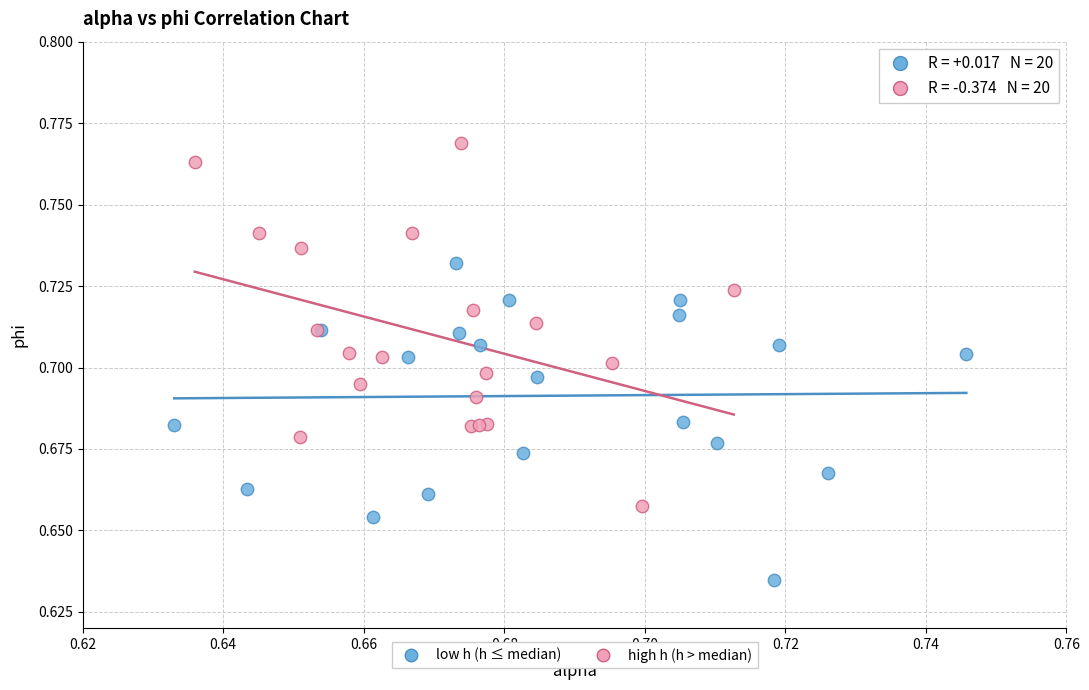

Which series reaches the minimum Y coordinate?

low h (h ≤ median)